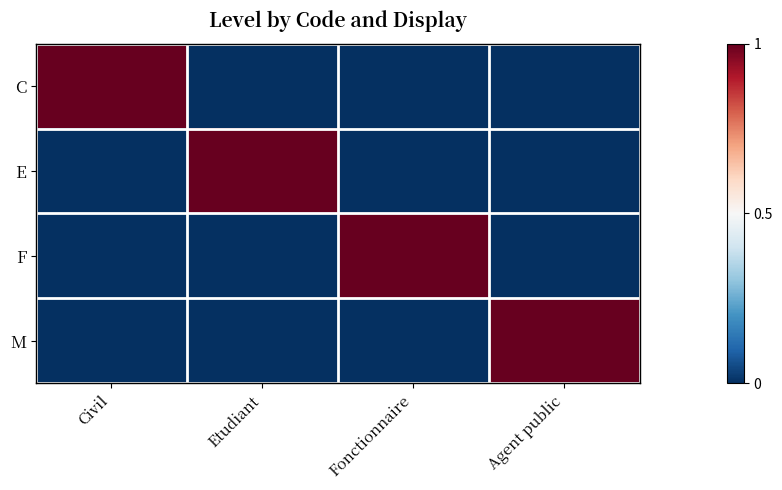

At which category does the chart reach its minimum across all series?

Etudiant